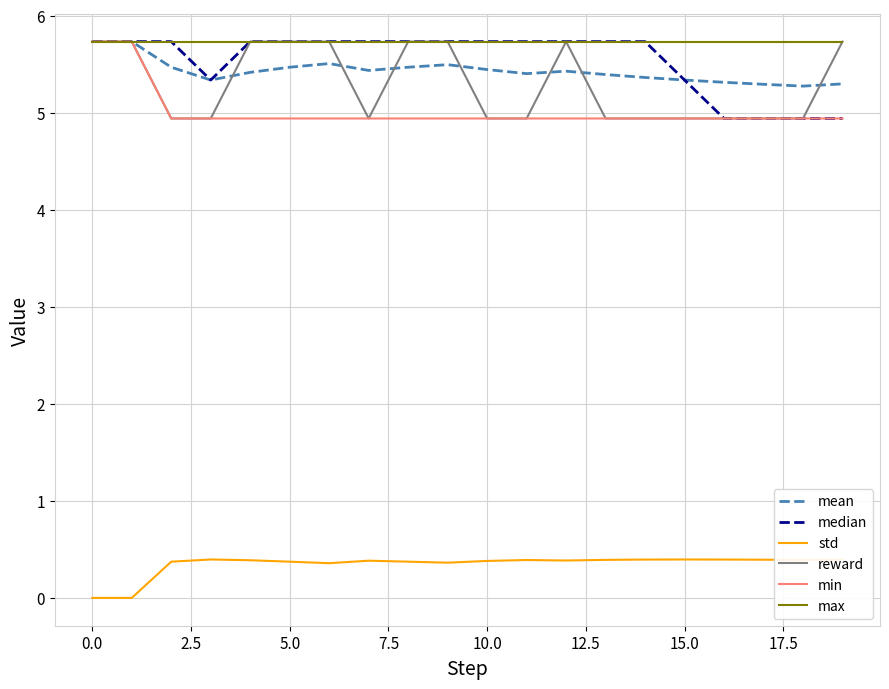

What is the difference between the second highest and second lowest values in the reward series?

0.8